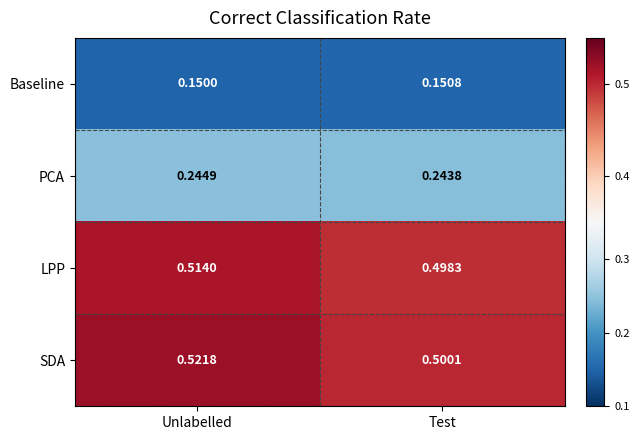

Which series has the widest spread of values?

SDA